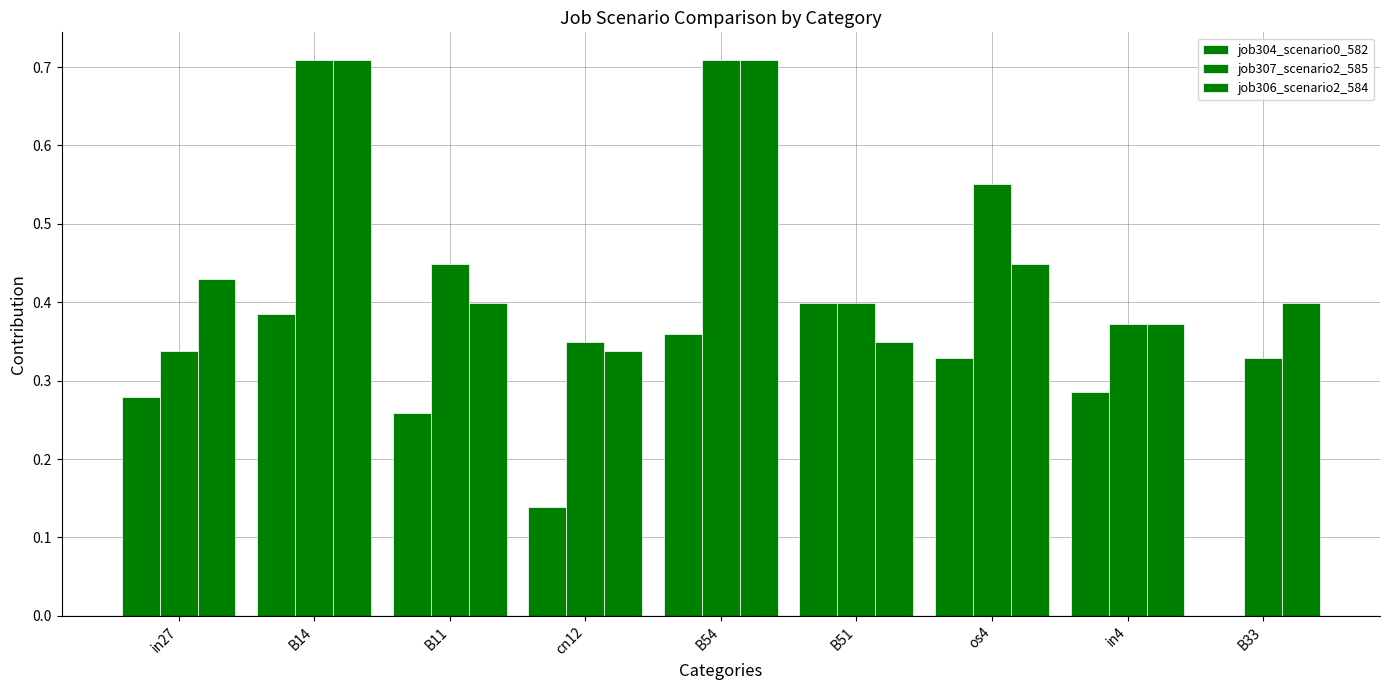

How many values in the job304_scenario0_582 series exceed 0?

8